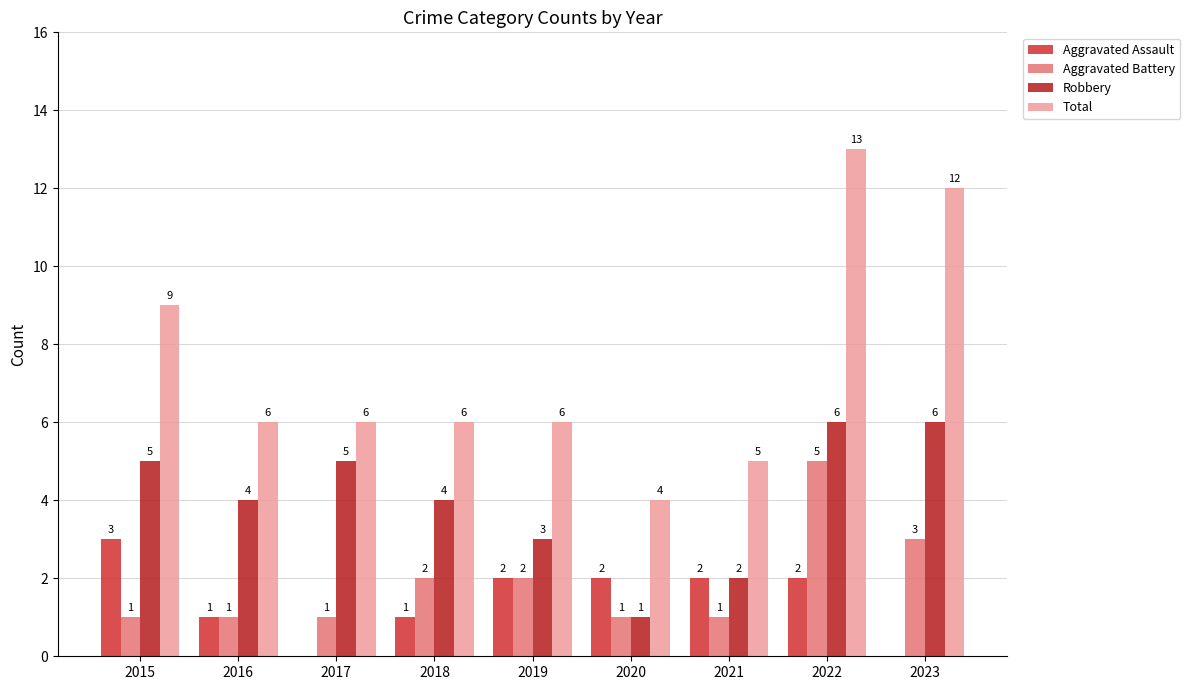

What is the value of the Aggravated Assault bar at the 8th from the left?

2